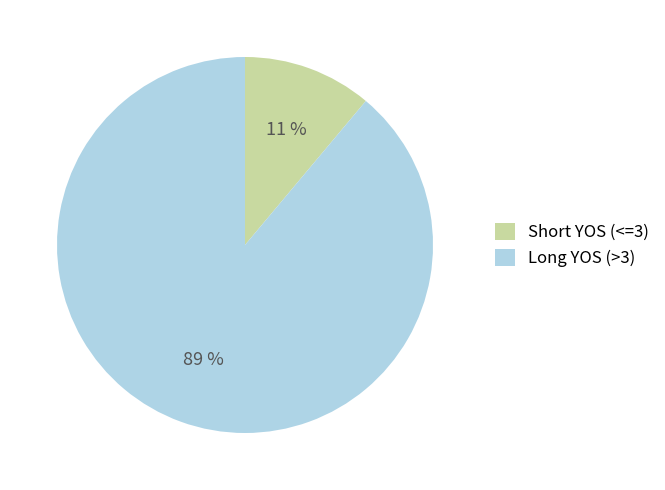

Rank the categories by value from highest to lowest.

Long YOS (>3), Short YOS (<=3)